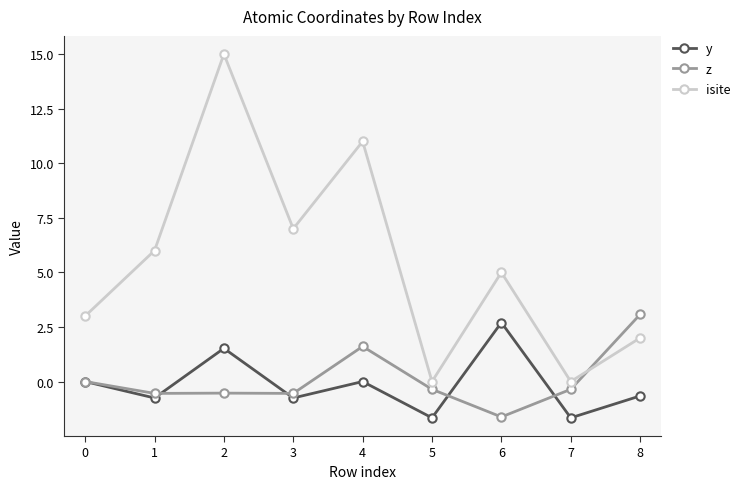

At which category does y reach its first local peak?

2